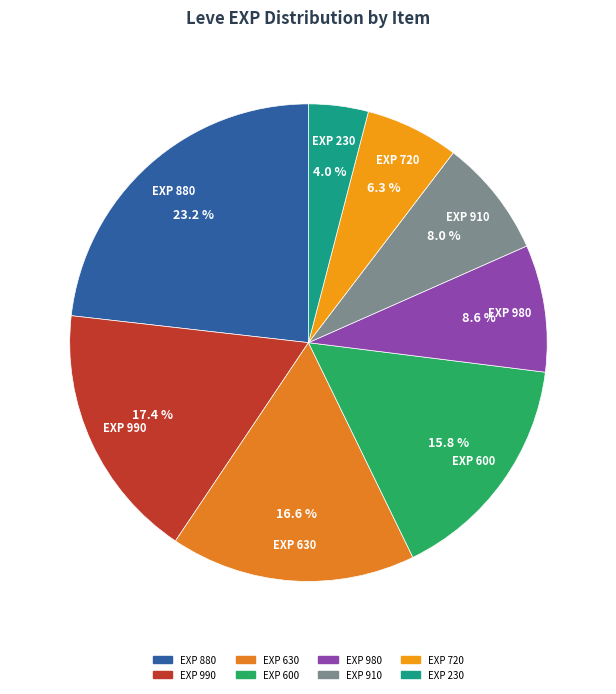

Between EXP 230 and EXP 630, which is larger?

EXP 630